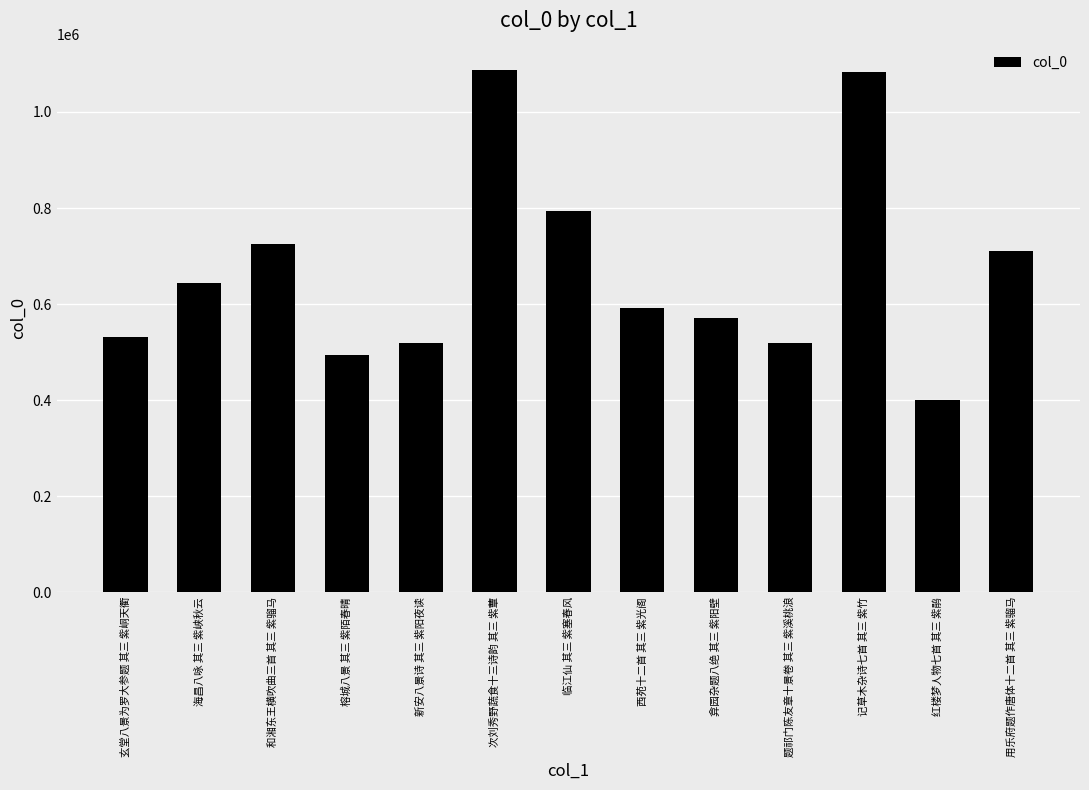

Read the value at 红楼梦人物七首 其三 紫鹃.

400968